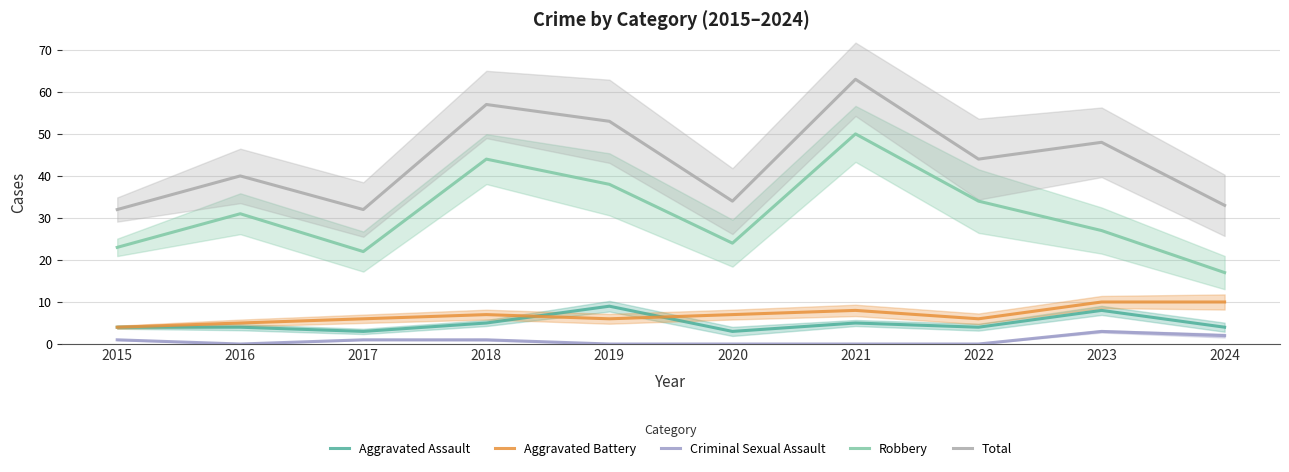

At which label does Aggravated Battery reach its minimum?

2015